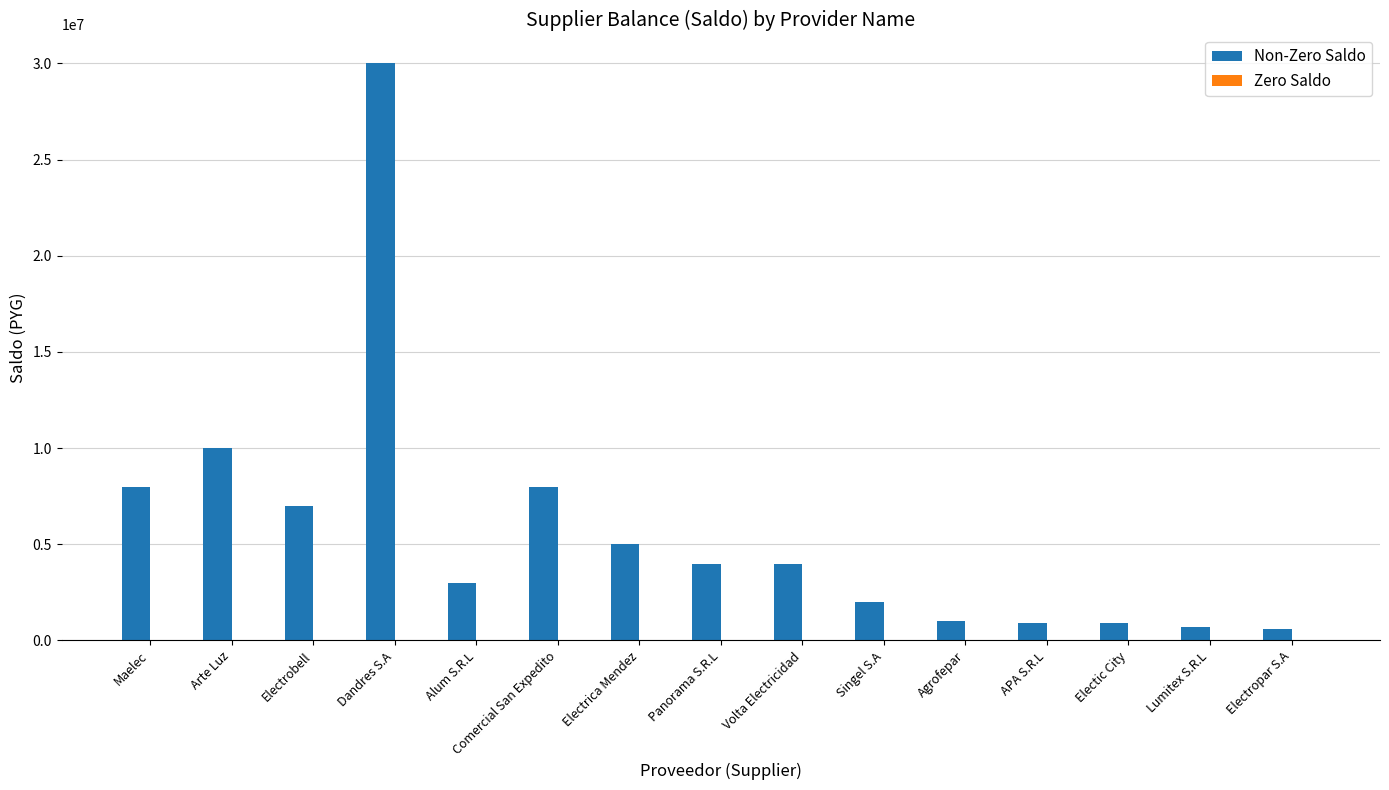

What is the label of the 10th bar from the left?

Singel S.A